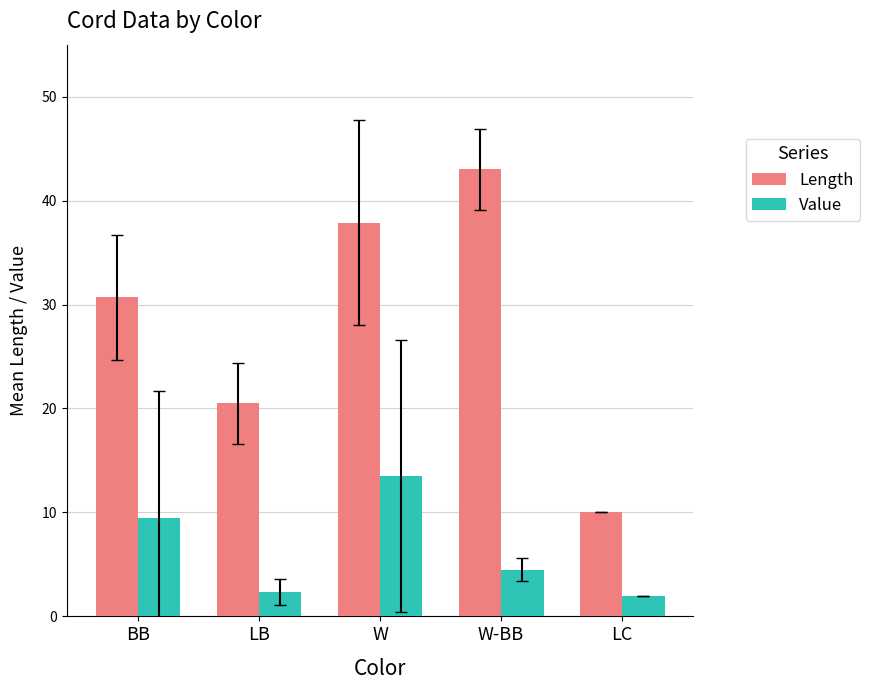

Is the value of Value at LB greater than the value of Length at LC?

No